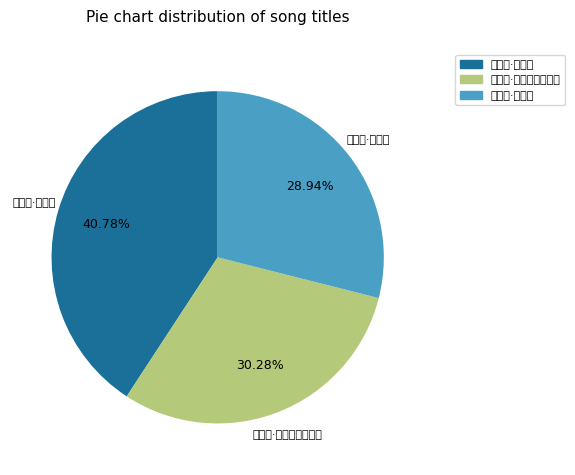

How many slices are in this pie chart?

3